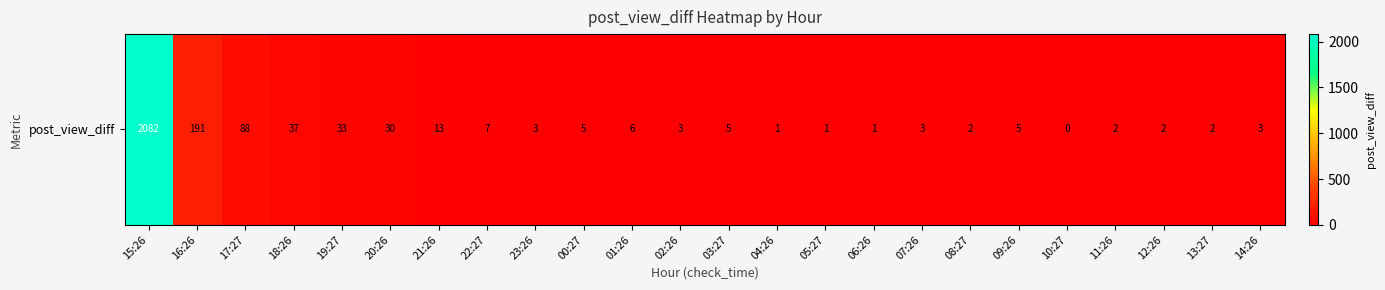

Approximately how many times larger is the value at 19:27 compared to 00:27?

6.6